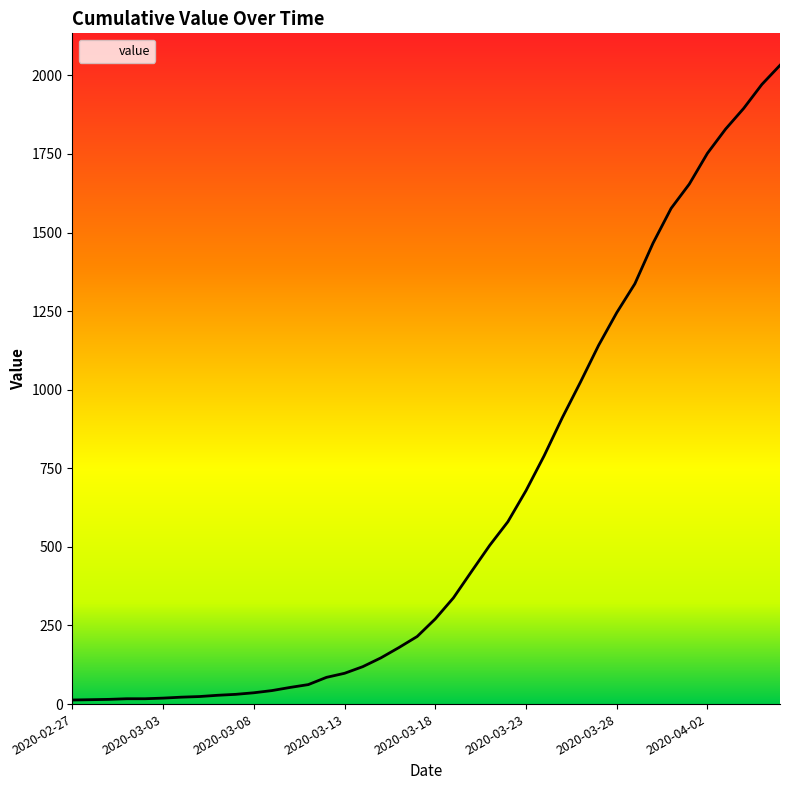

What is the difference between the maximum and minimum values?

2019